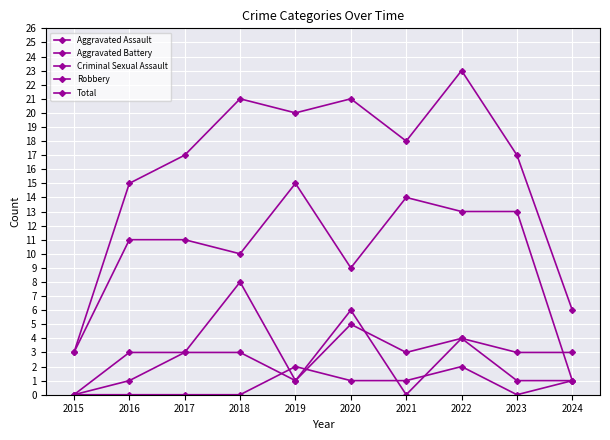

Which has a higher value, 2018 or 2024?

2018